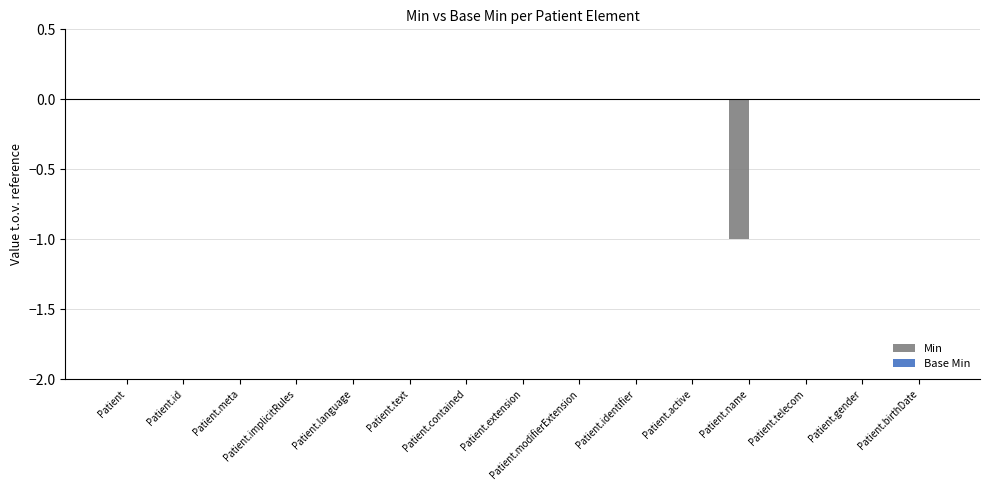

Which has a higher value, Patient.extension or Patient.name?

Patient.extension